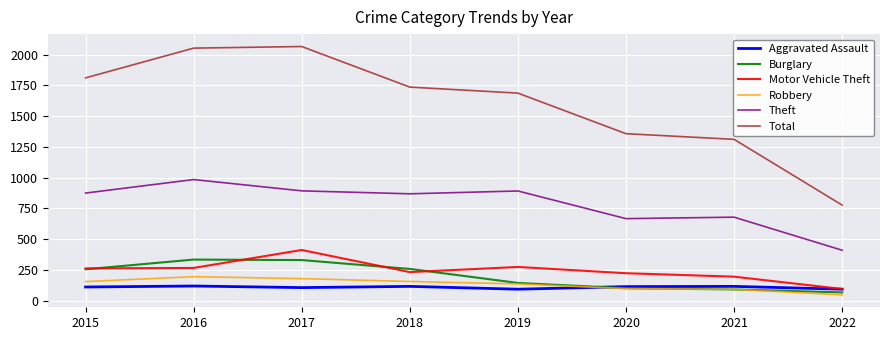

Between 2015 and 2022, which series saw the biggest shift?

Total